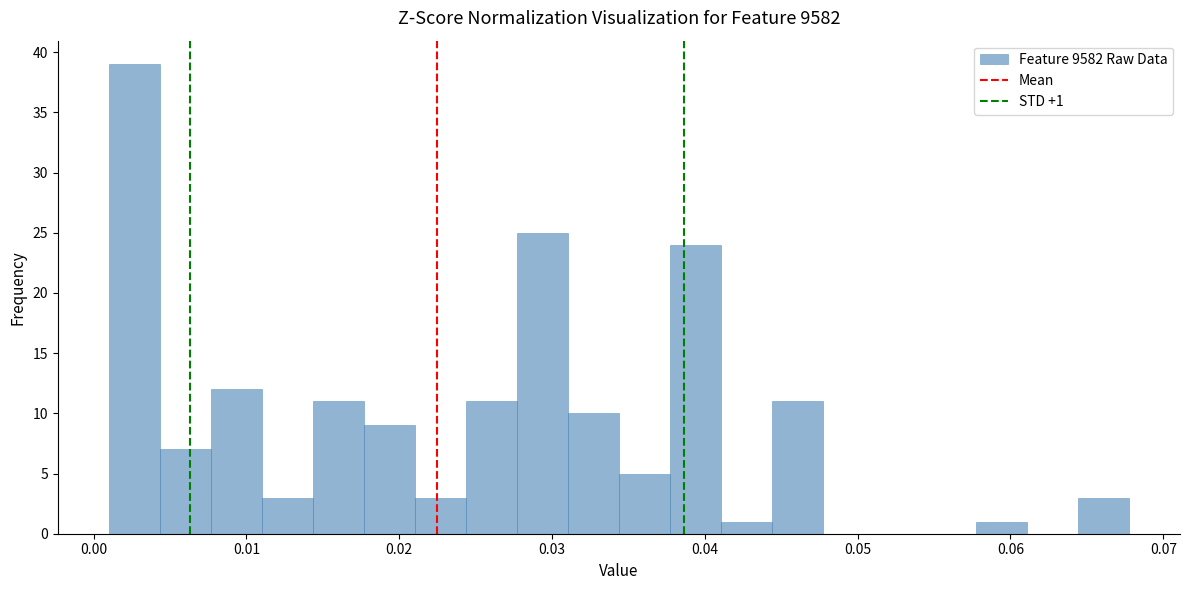

Around what value on the x-axis is the tallest bar? Give the approximate position of its centre, as read against the axis.

0.003